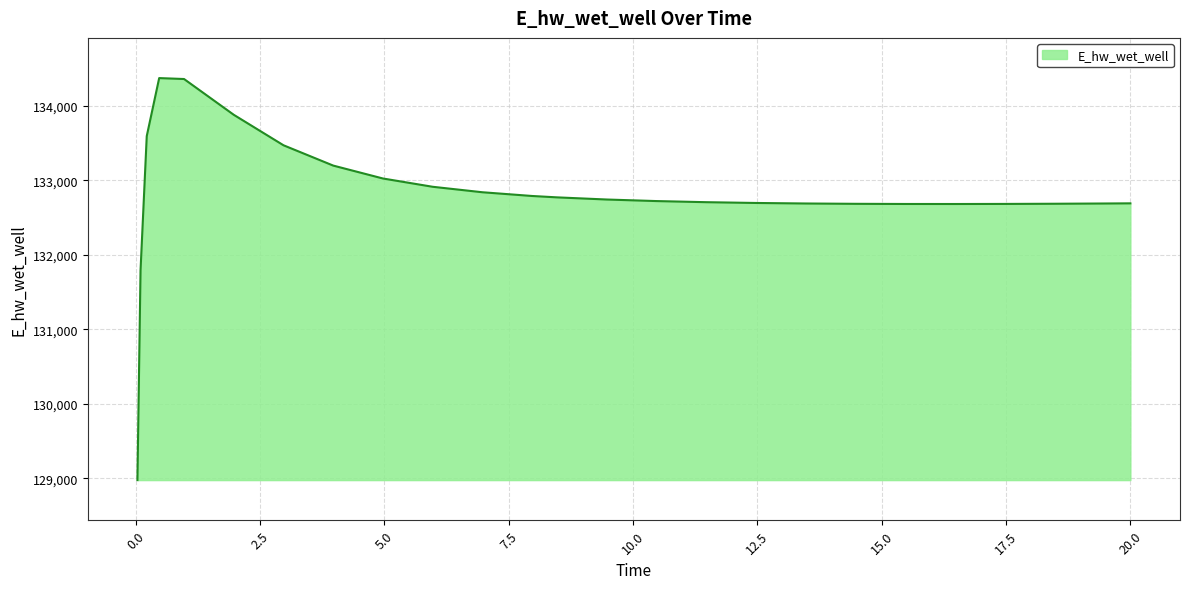

What is the minimum value shown in the chart?

128975.3